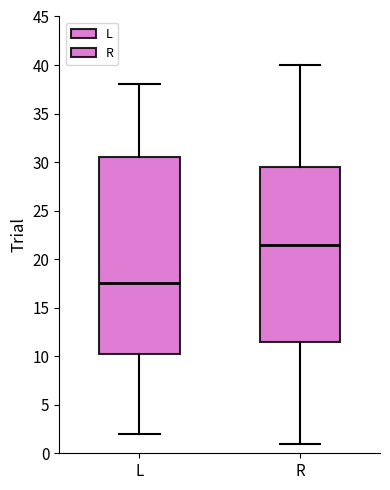

Reading left to right, transcribe this box plot: for each box, give where its median line is, the range the box spans, and where its two whiskers end, as read against the y-axis. The values are not printed on the chart, so give them approximately, as read against the axis.

L: median 17.5, box 10.5 to 30.5, whiskers 2.0 to 38.0
R: median 21.5, box 11.5 to 29.5, whiskers 1.0 to 40.0